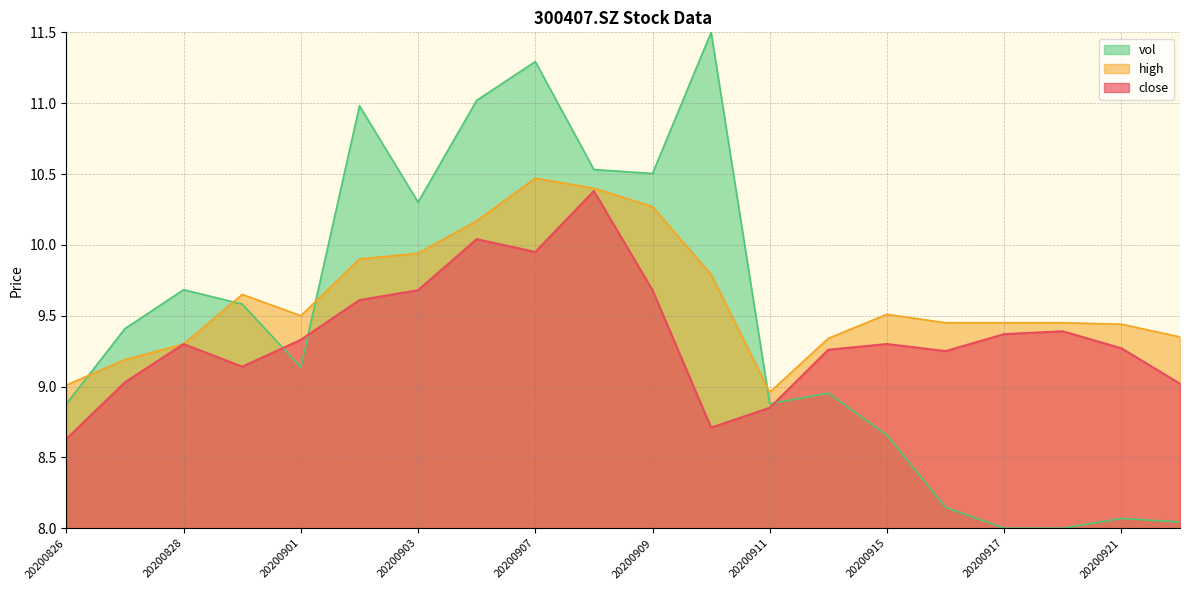

List the series in order of their overall mean, lowest first.

close, vol, high